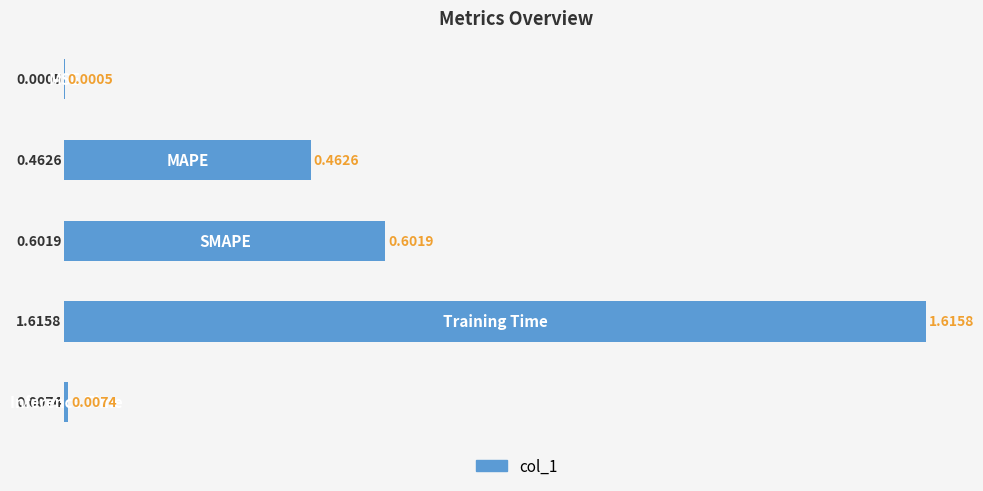

Count the number of data series in this chart.

1